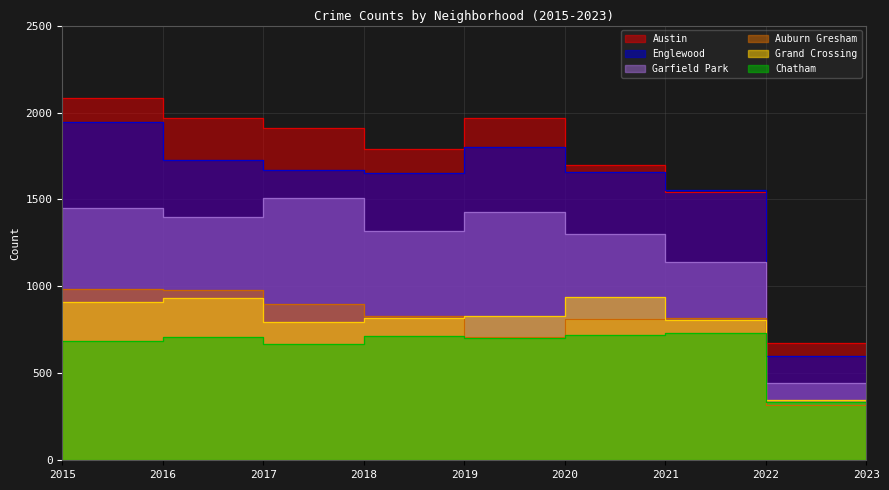

Is the value of Garfield Park at 2022 greater than the value of Grand Crossing at 2016?

Yes